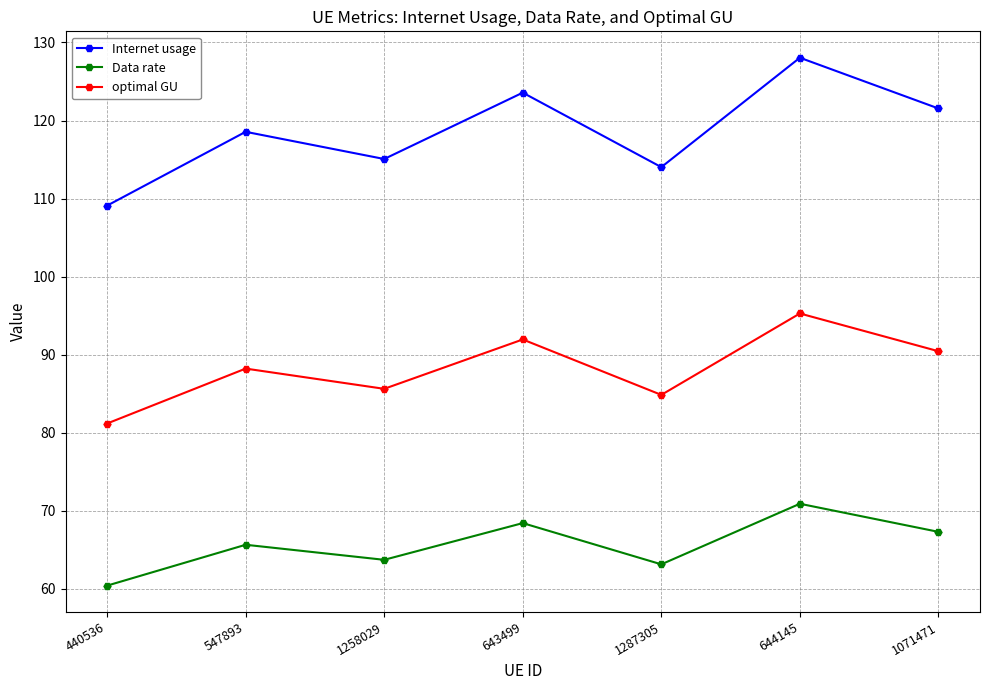

True or false: optimal GU has a value of 90.4 at 1071471.

True